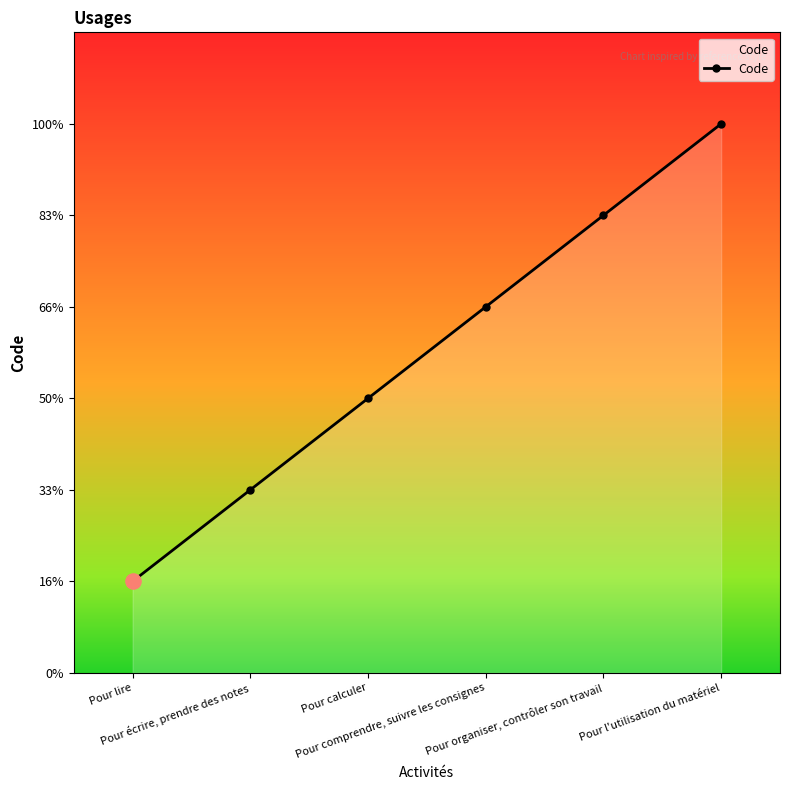

What is the change in value from Pour calculer to Pour l'utilisation du matériel?

+3